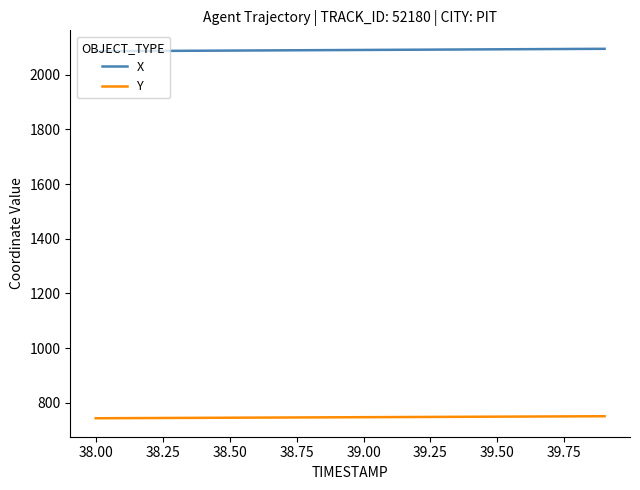

Does the chart have visible grid lines?

No